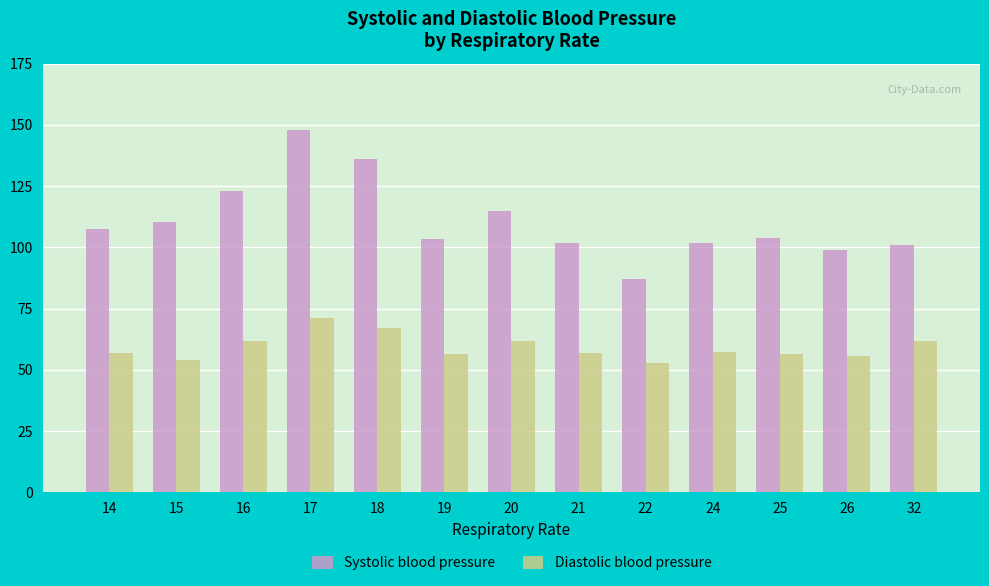

At which category is the sum across all series the highest?

17